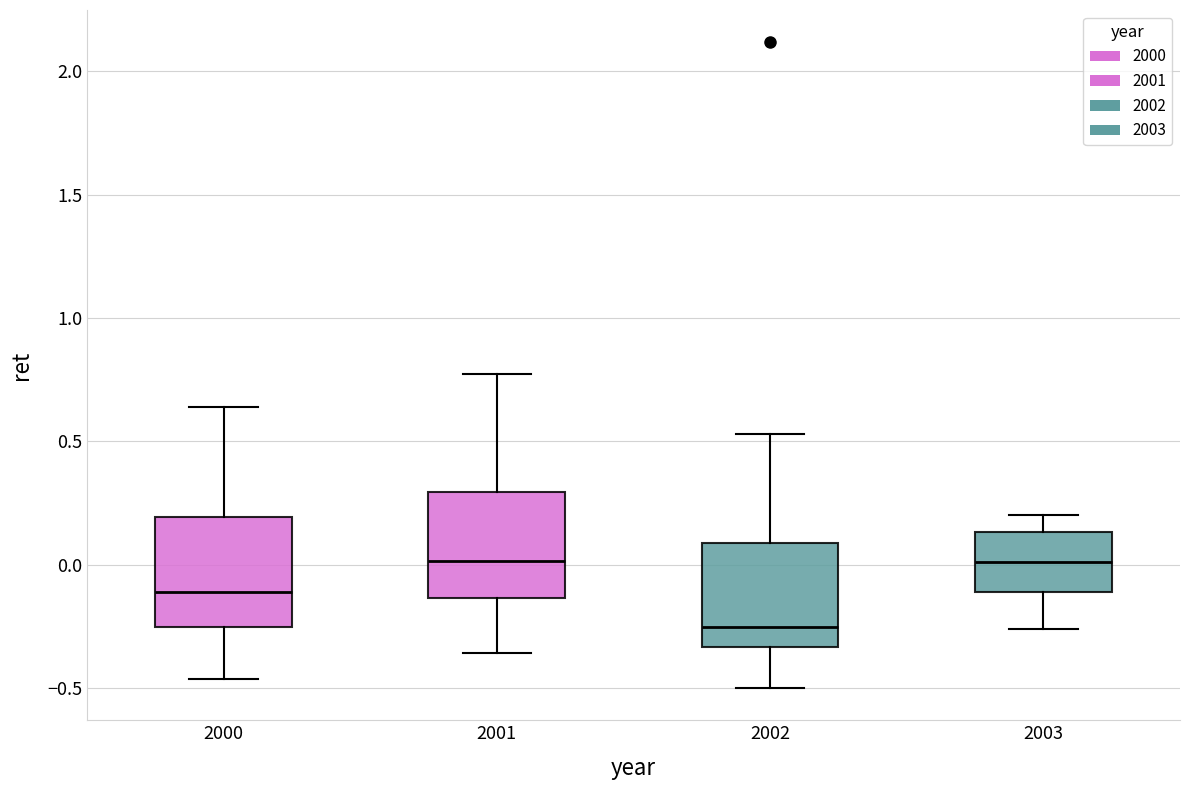

Where is the lower edge of the box at x = 2001 on the y-axis? The values are not printed on the chart, so give them approximately, as read against the axis.

-0.15